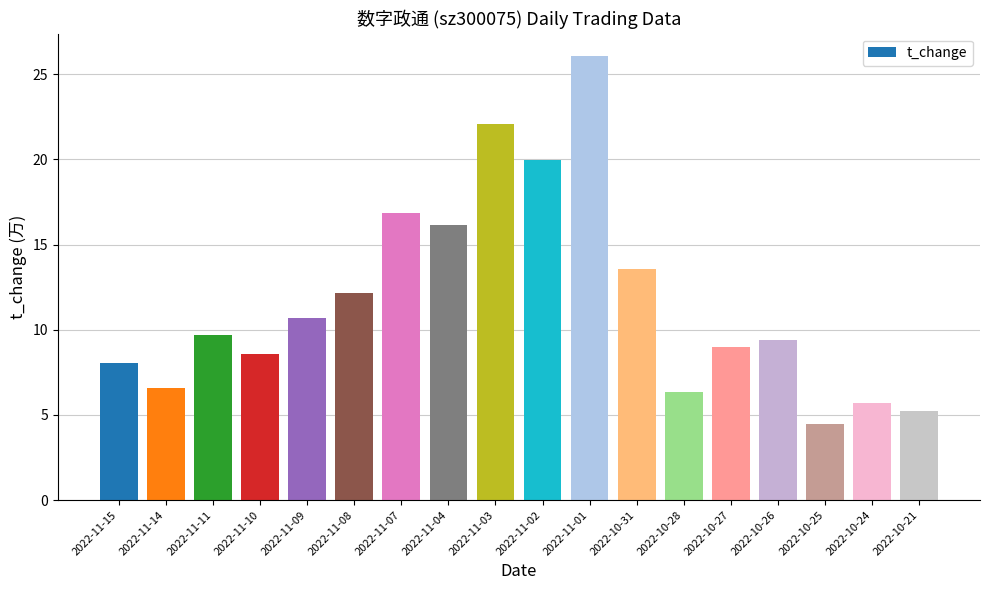

Rank the categories by value from lowest to highest.

2022-10-25, 2022-10-21, 2022-10-24, 2022-10-28, 2022-11-14, 2022-11-15, 2022-11-10, 2022-10-27, 2022-10-26, 2022-11-11, 2022-11-09, 2022-11-08, 2022-10-31, 2022-11-04, 2022-11-07, 2022-11-02, 2022-11-03, 2022-11-01